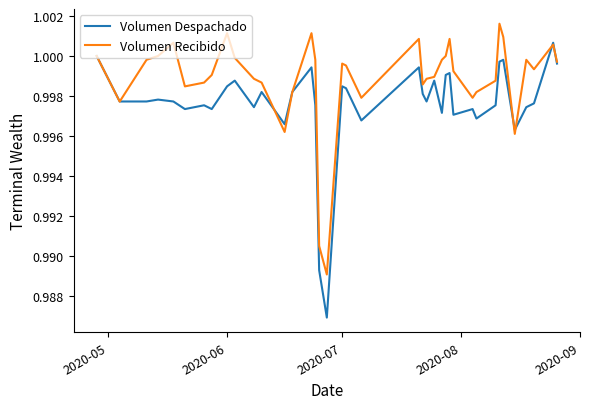

List the series in order of their overall mean, highest first.

Volumen Recibido, Volumen Despachado